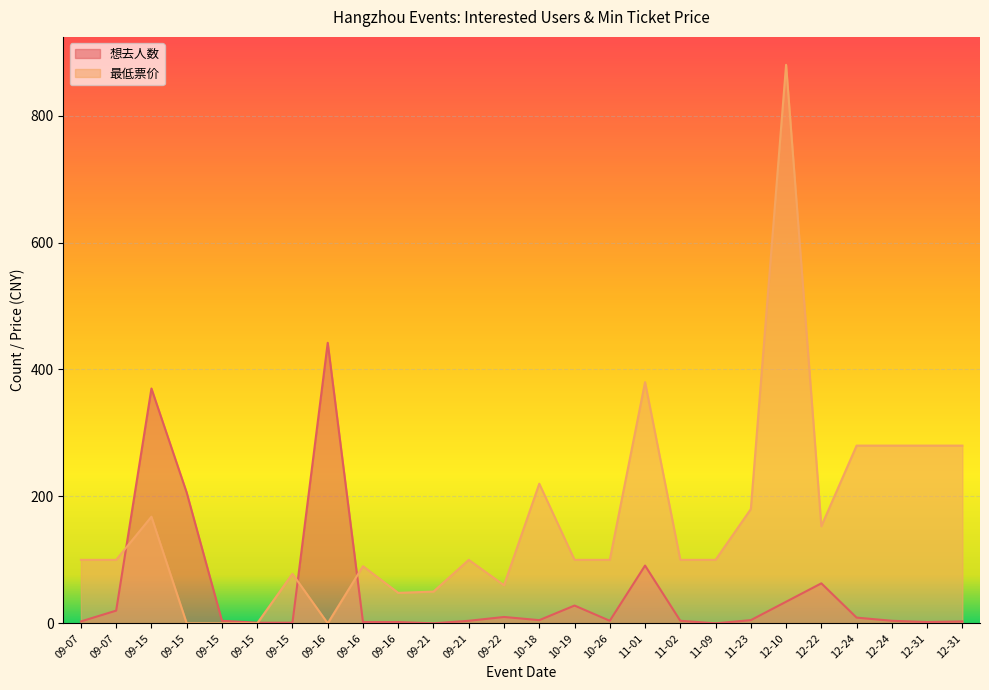

How many times do 想去人数 and 最低票价 cross each other?

4